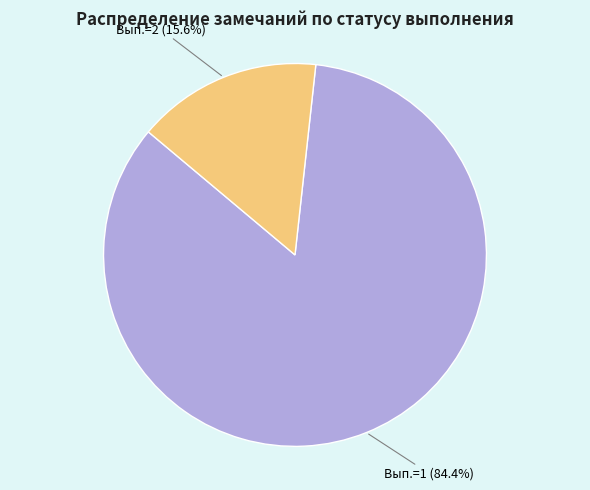

To the nearest percent, what is the difference between the Вып.=1 and Вып.=2 slice percentages?

69%